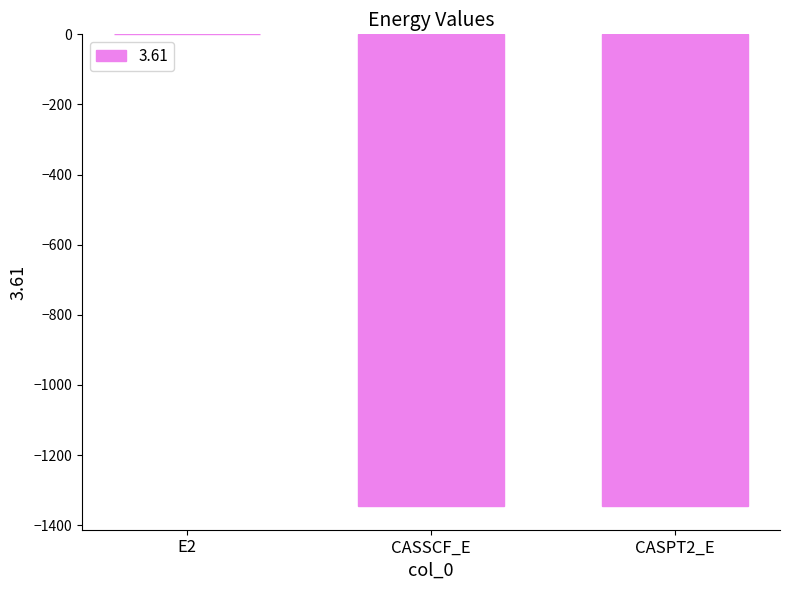

Which label corresponds to the largest value in the chart?

E2